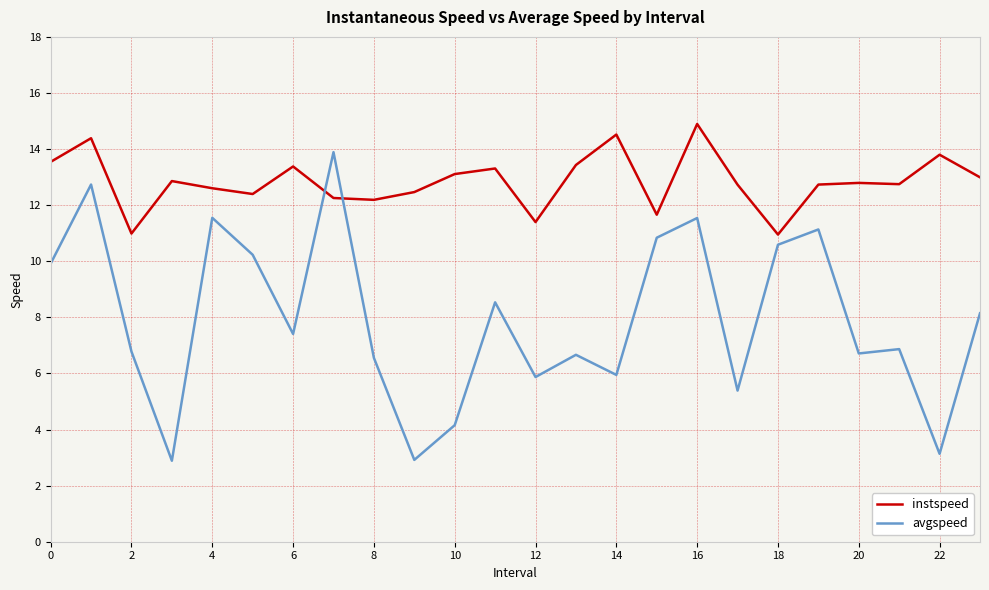

Rank the series by their maximum value, from highest to lowest.

instspeed, avgspeed